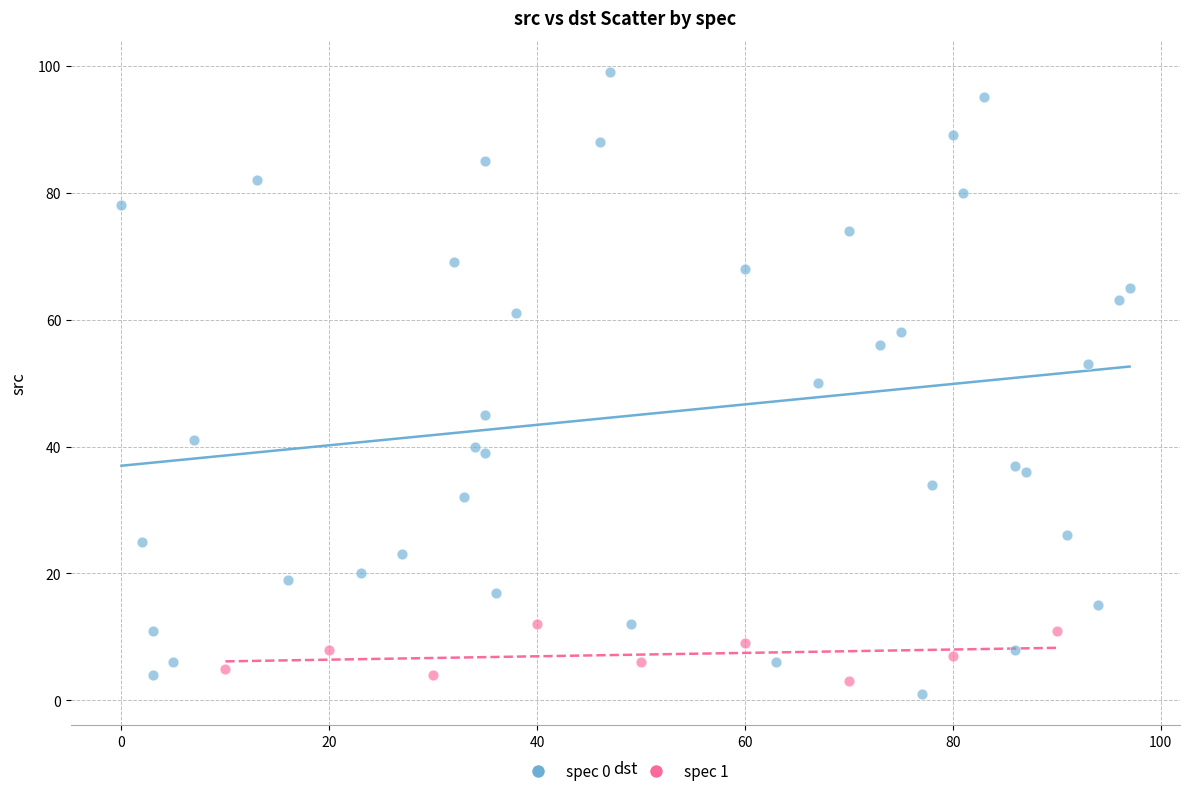

What are all the series names shown in the legend?

spec 0, spec 1